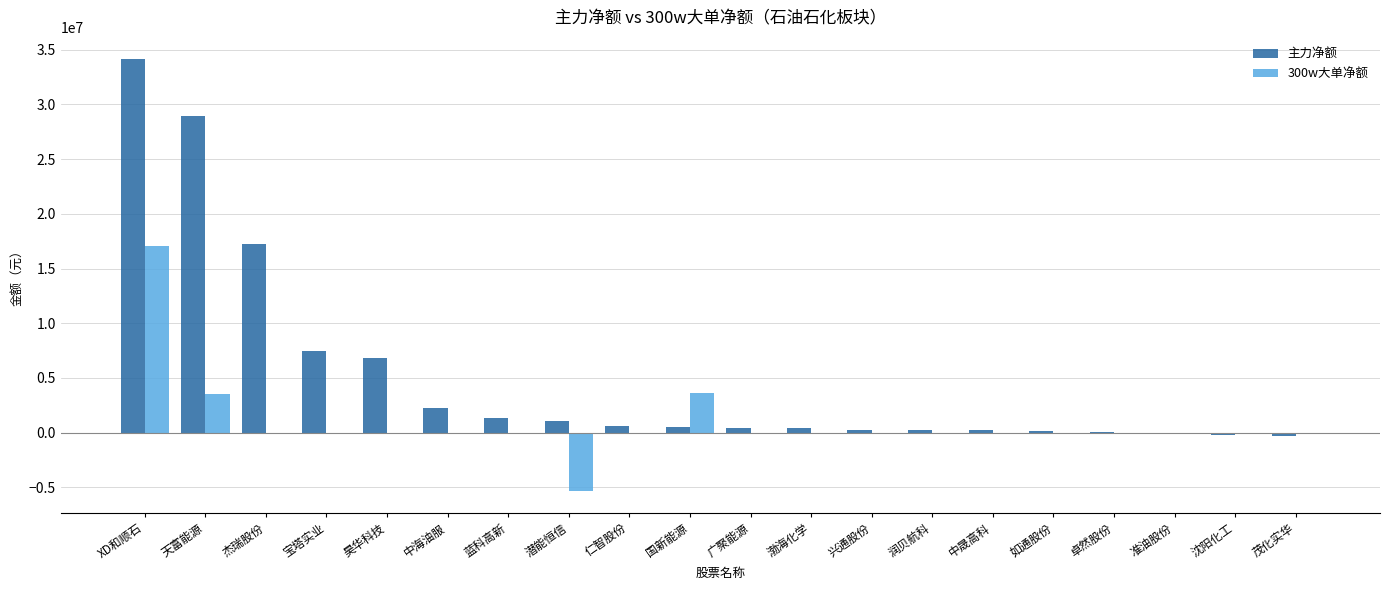

Which series has the largest total across all categories?

主力净额